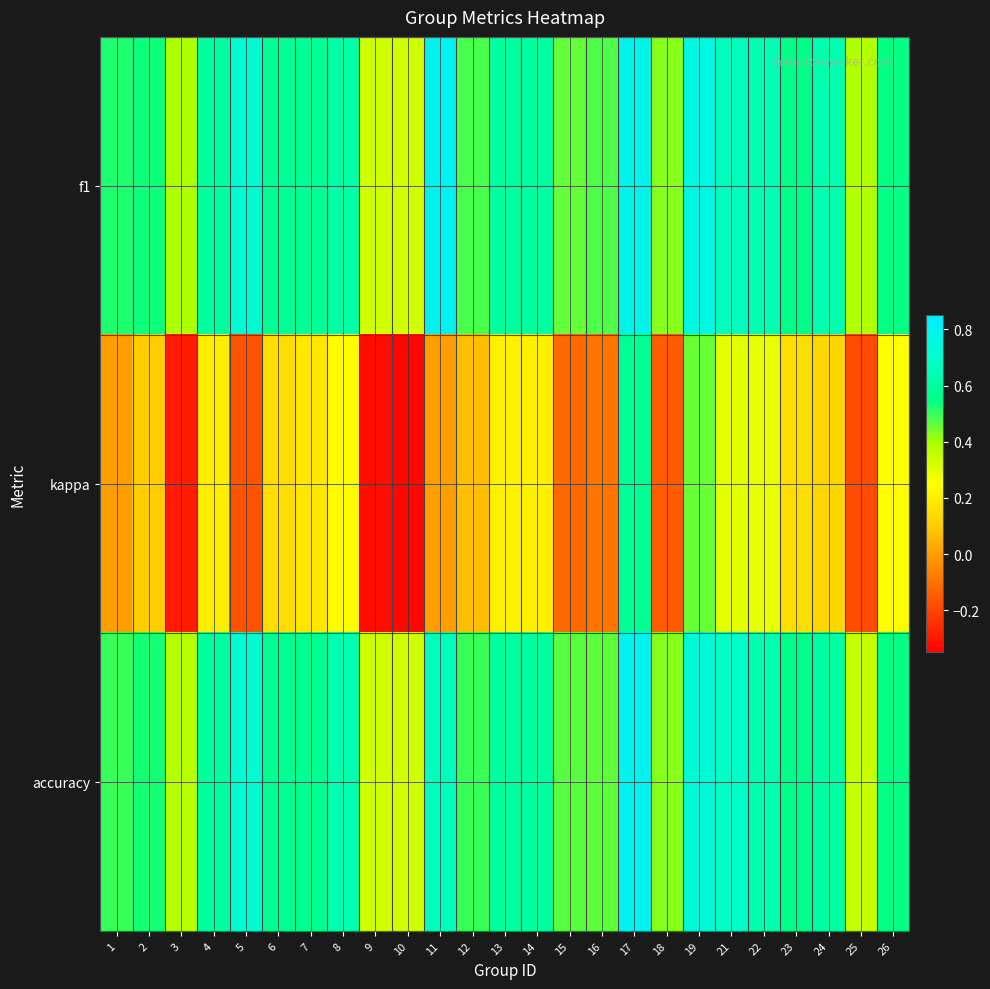

At which category does the chart reach its minimum across all series?

10